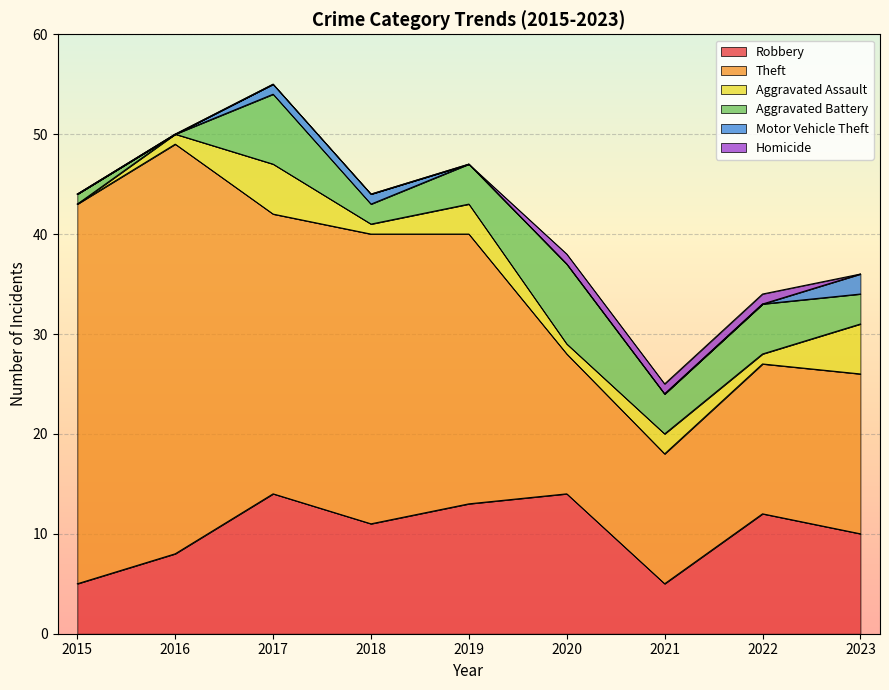

What is the sum of all Homicide values?

3